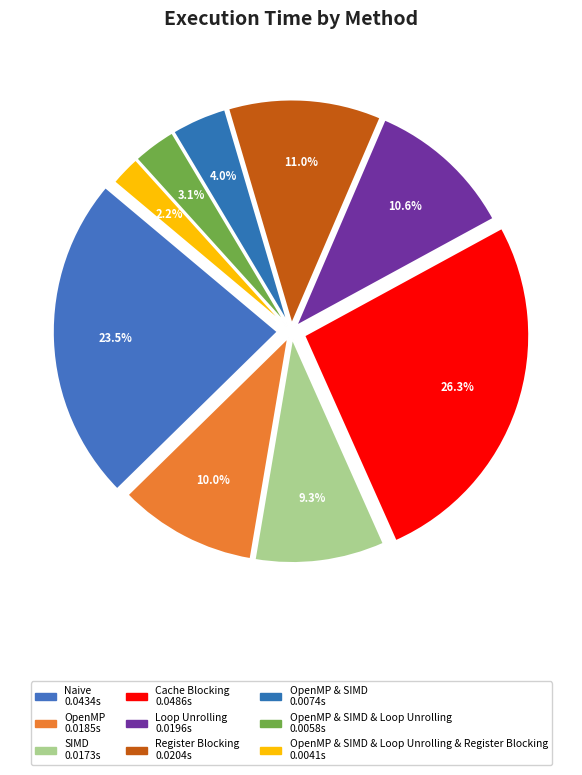

Count the number of slices in the pie.

9